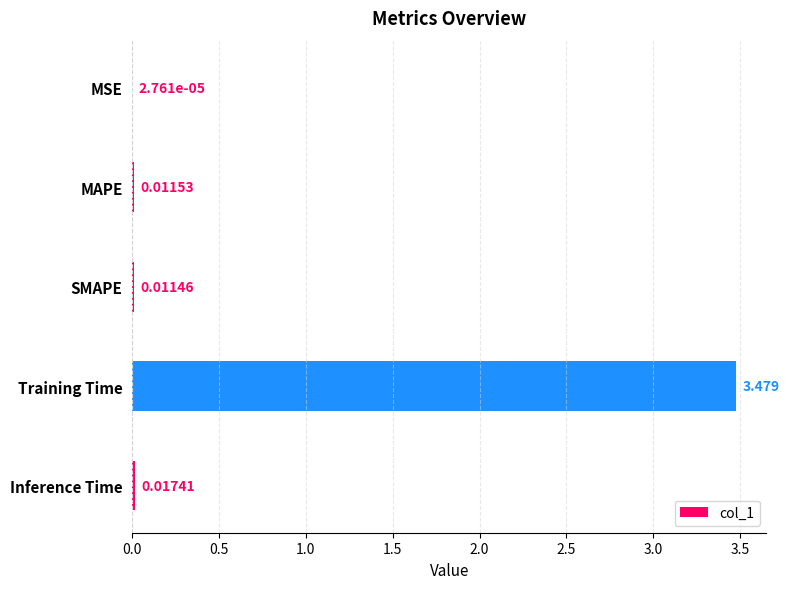

Which has a higher value, MSE or SMAPE?

SMAPE